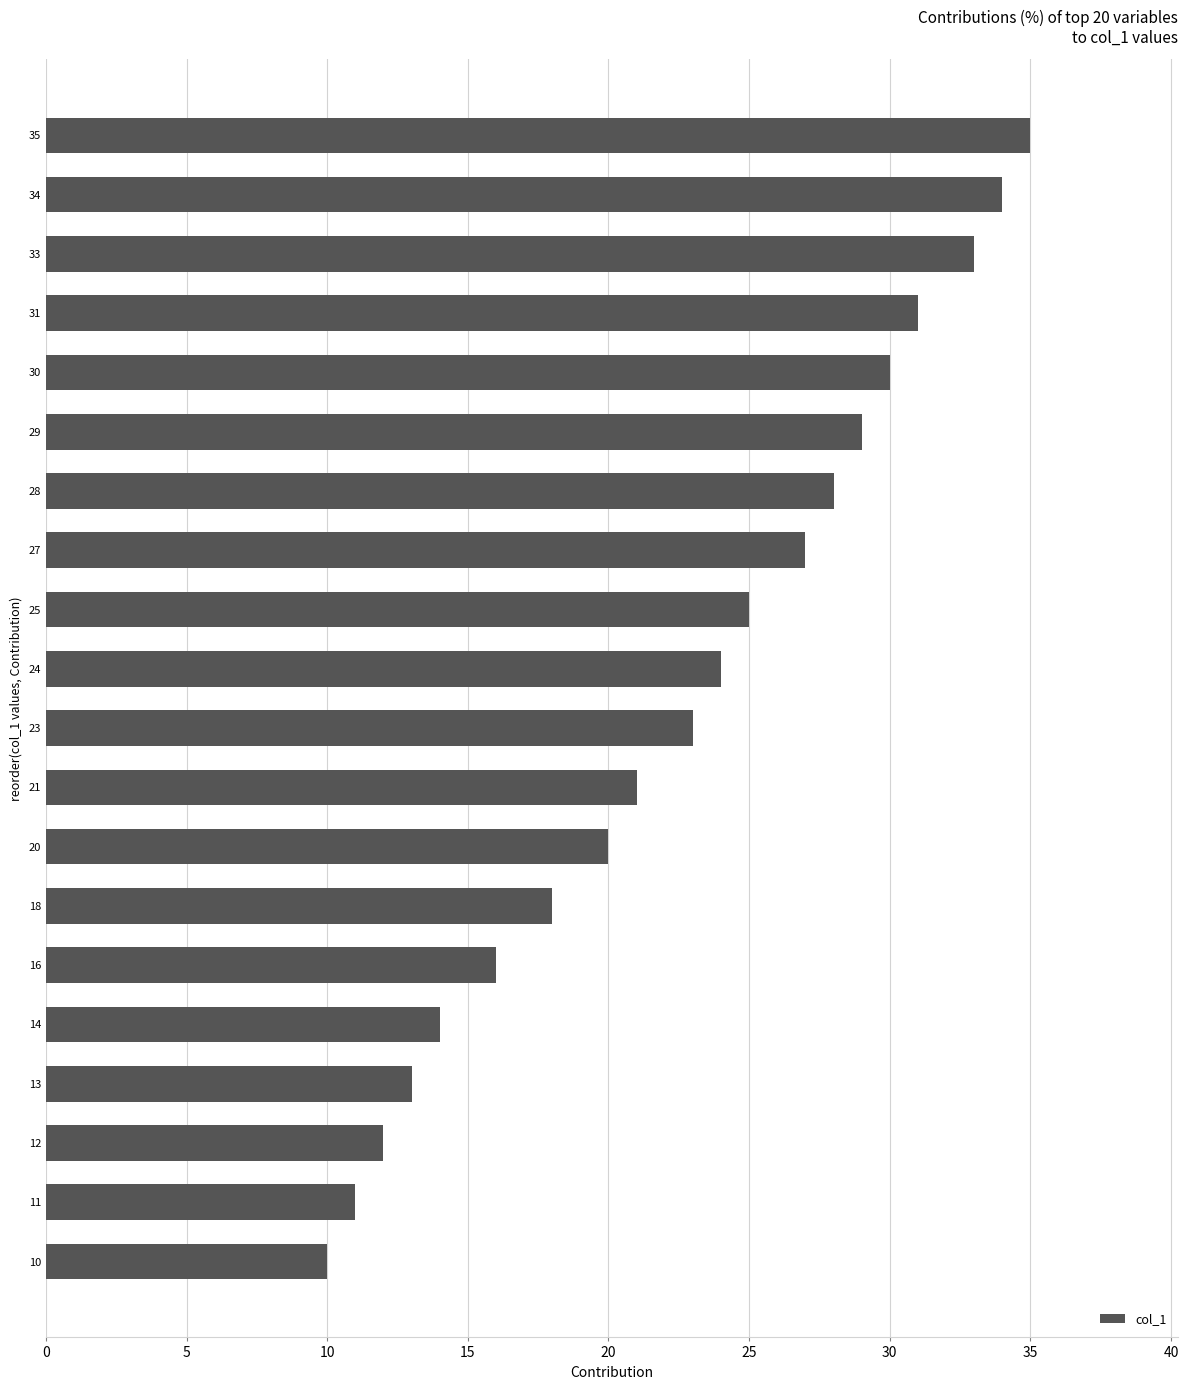

What is the difference between the second highest and minimum values?

24